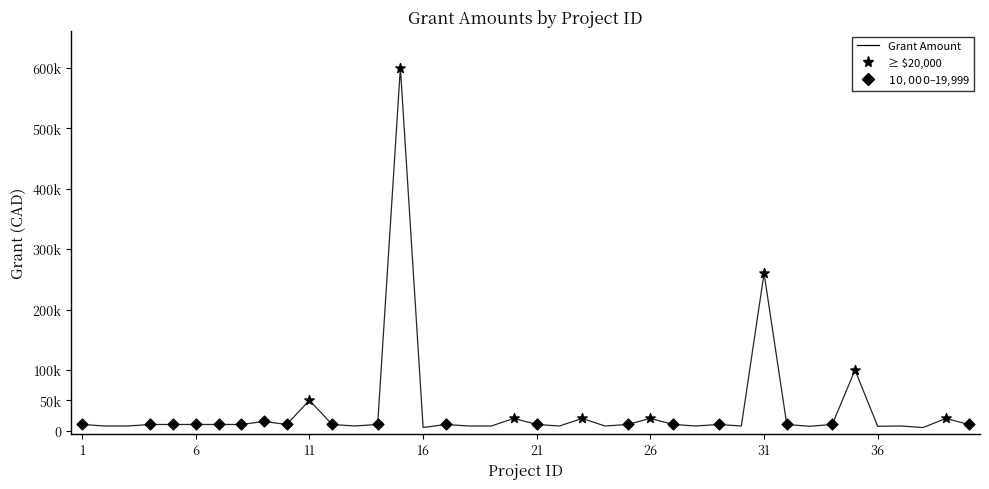

Is this an area chart (filled region under the line)?

No